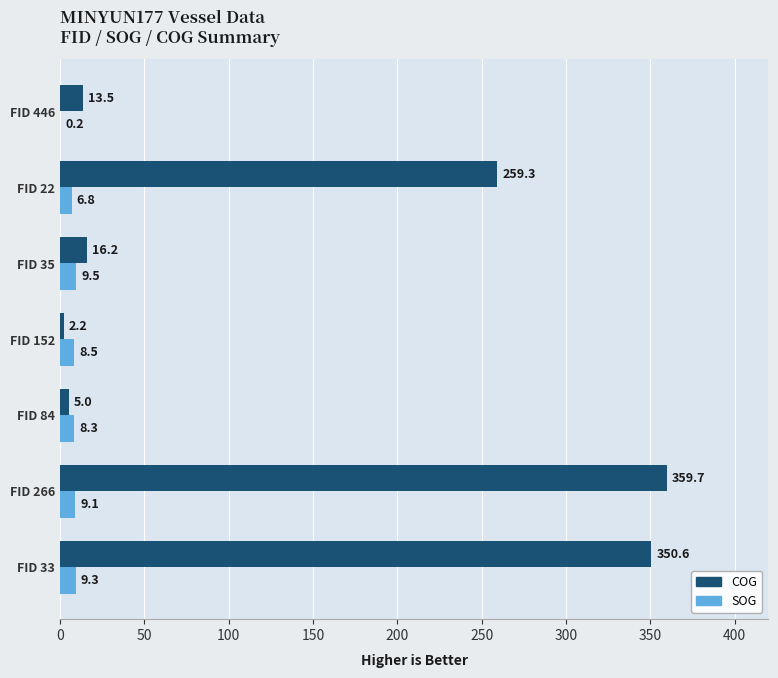

What is the average value of the COG series?

143.8